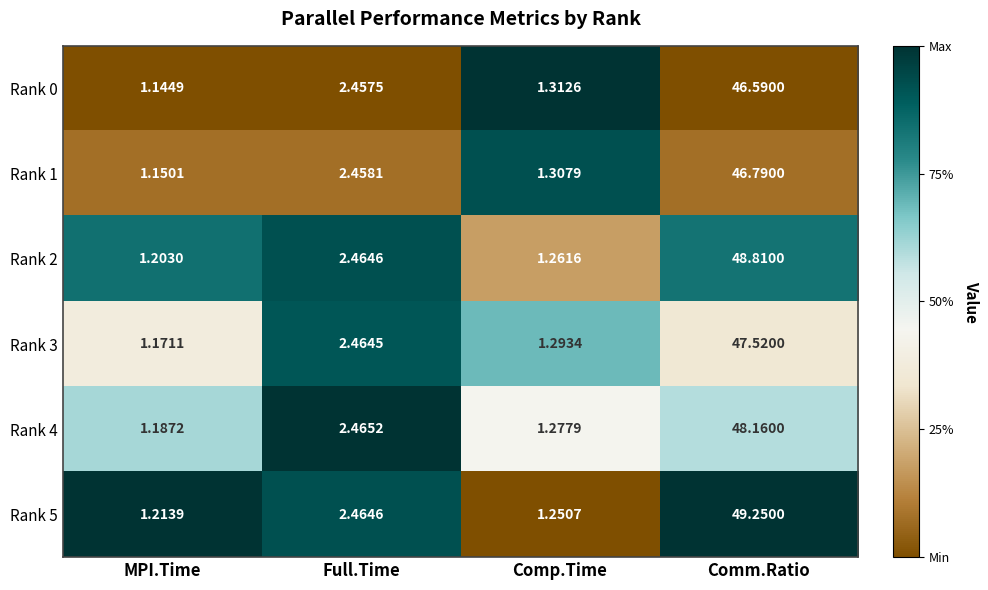

Is the value of Rank 3 at MPI.Time greater than the value of Rank 4 at MPI.Time?

No